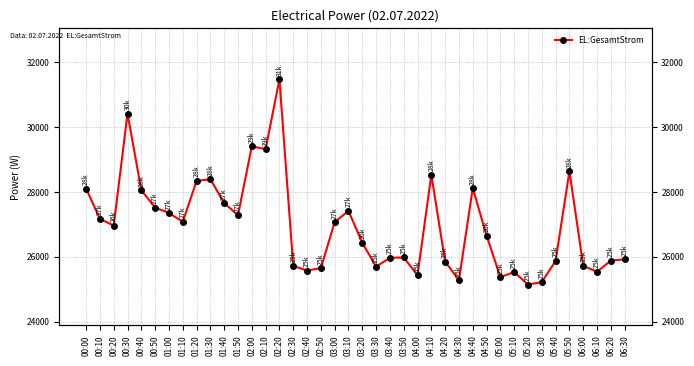

List the labels in order of value, smallest first.

05:20, 05:30, 04:30, 05:00, 04:00, 05:10, 06:10, 02:40, 02:50, 03:30, 02:30, 06:00, 04:20, 05:40, 06:20, 06:30, 03:40, 03:50, 03:20, 04:50, 00:20, 03:00, 01:10, 00:10, 01:50, 01:00, 03:10, 00:50, 01:40, 00:40, 00:00, 04:40, 01:20, 01:30, 04:10, 05:50, 02:10, 02:00, 00:30, 02:20